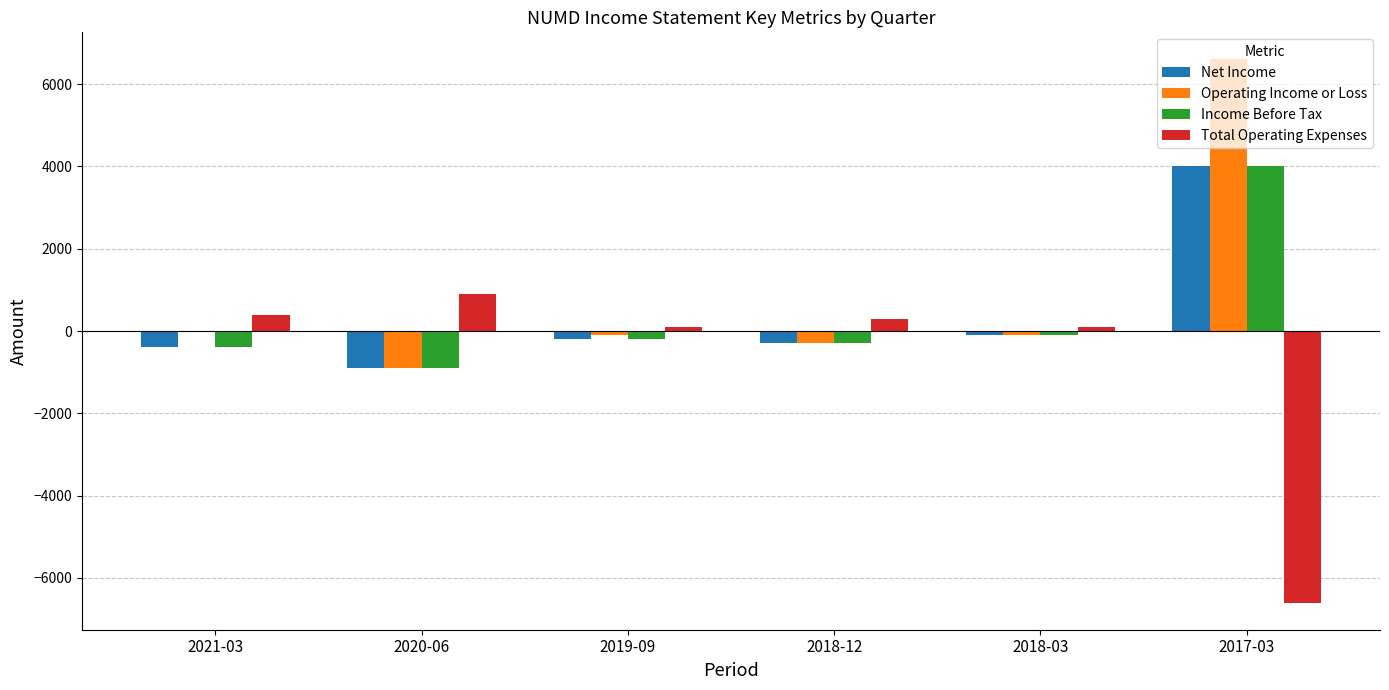

What is the spread (max minus min) of values at 2020-06?

1800